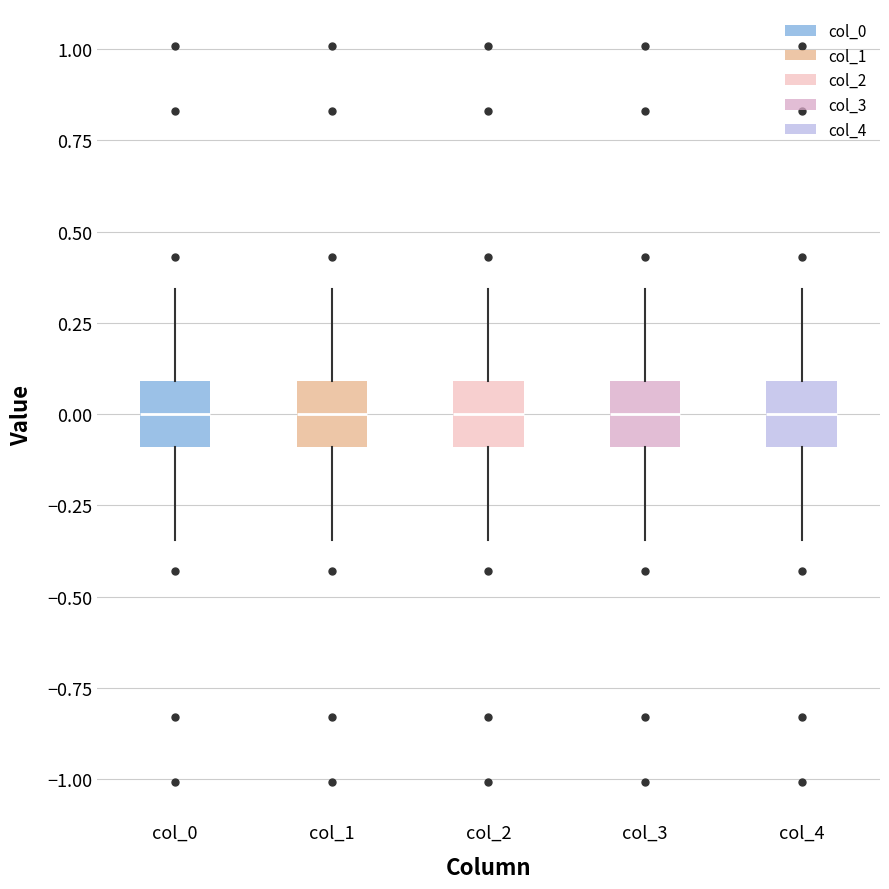

Where does the lower whisker of the box for col_2 end on the y-axis? The values are not printed on the chart, so give them approximately, as read against the axis.

-0.35